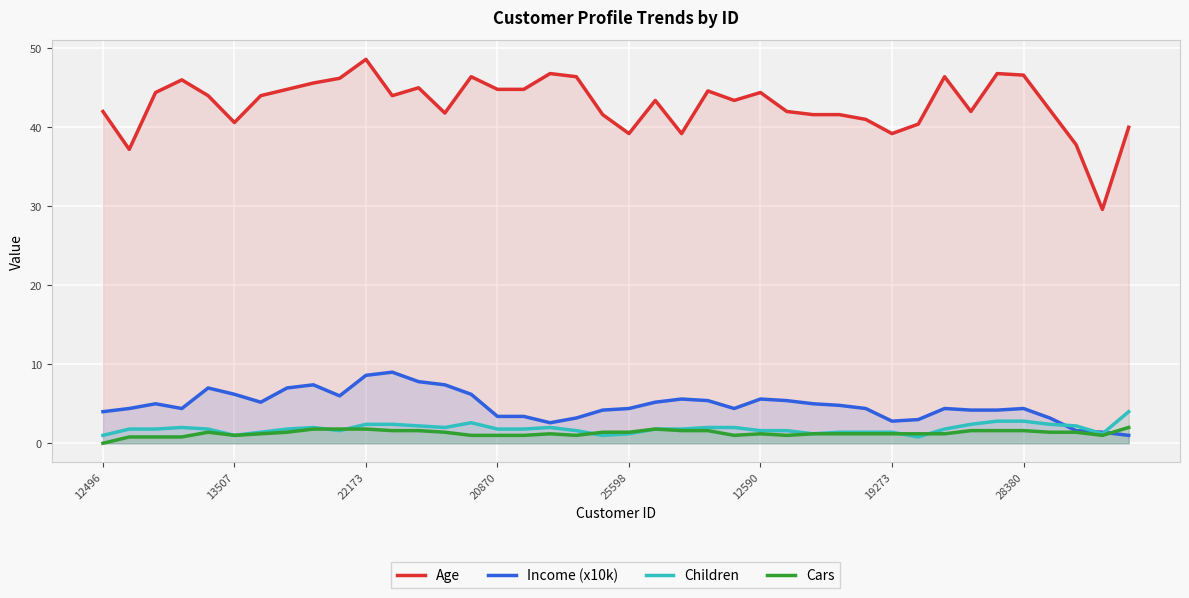

What are all the series names shown in the legend?

Age, Income (x10k), Children, Cars